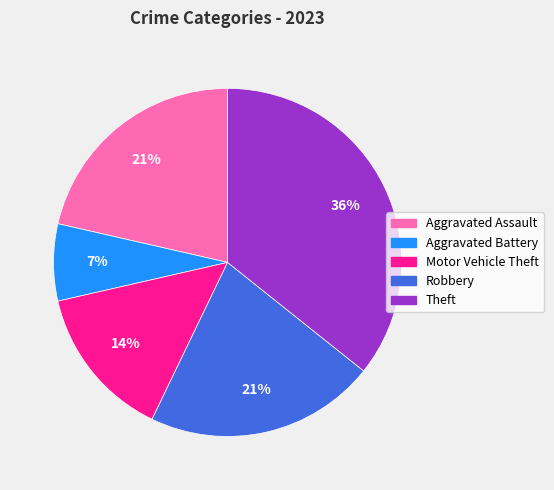

Does any single category account for the majority?

No